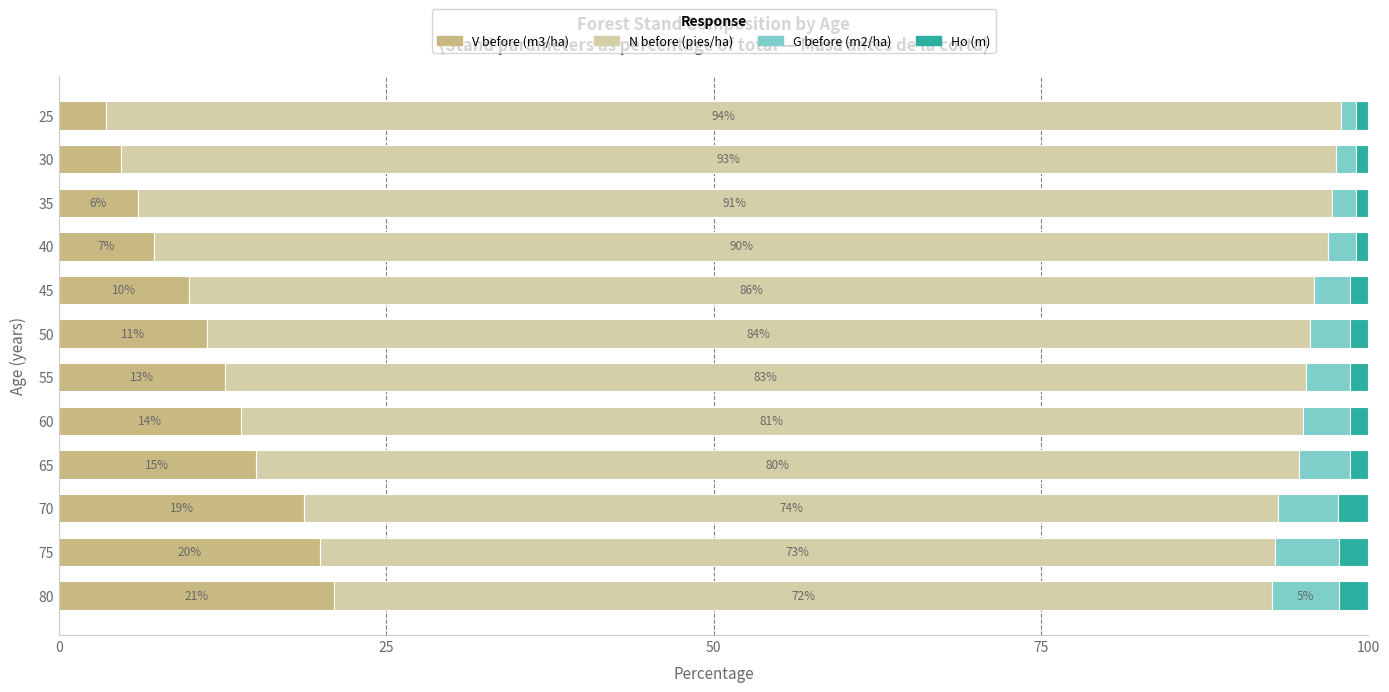

The V before (m3/ha) series shows 9.9 at 45. True or false?

True